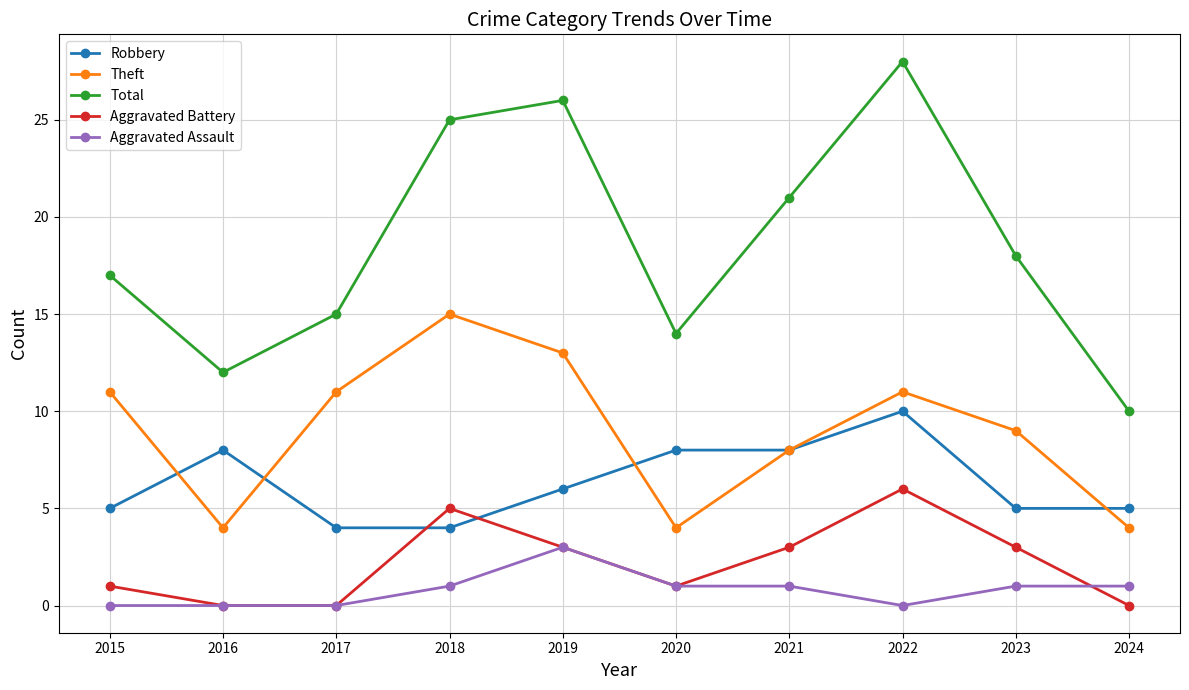

How many data points does each series have?

10